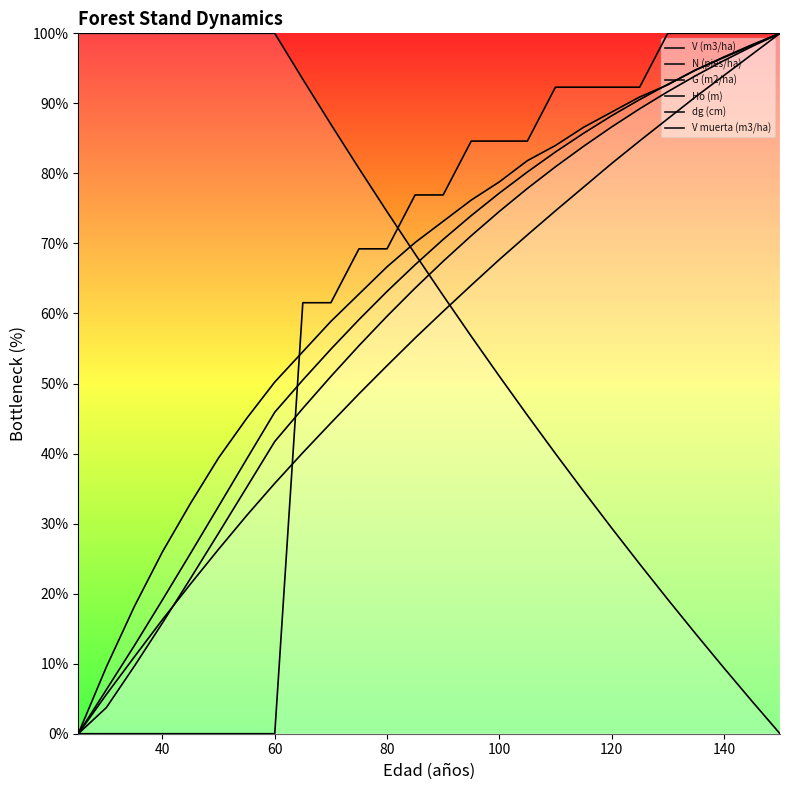

Which series ends up on top after the final intersection of Ho (m) (line) and G (m2/ha) (line)?

G (m2/ha) (line)